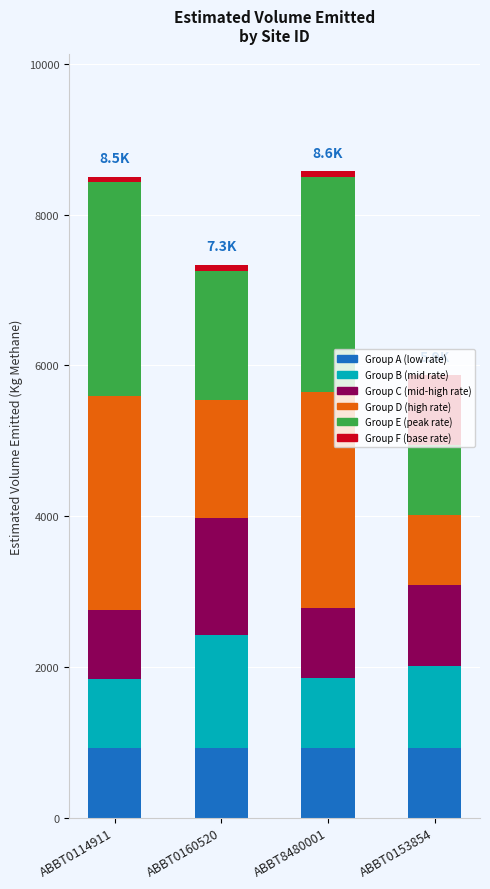

What is the minimum value for Group A (low rate)?

919.7